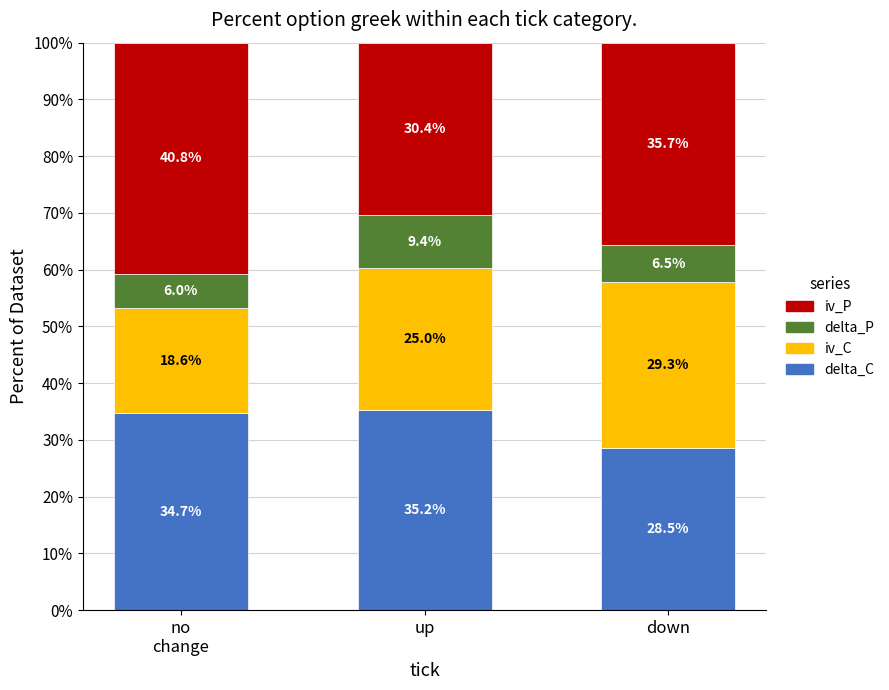

True or false: delta_C has a value of 28.5 at down.

True